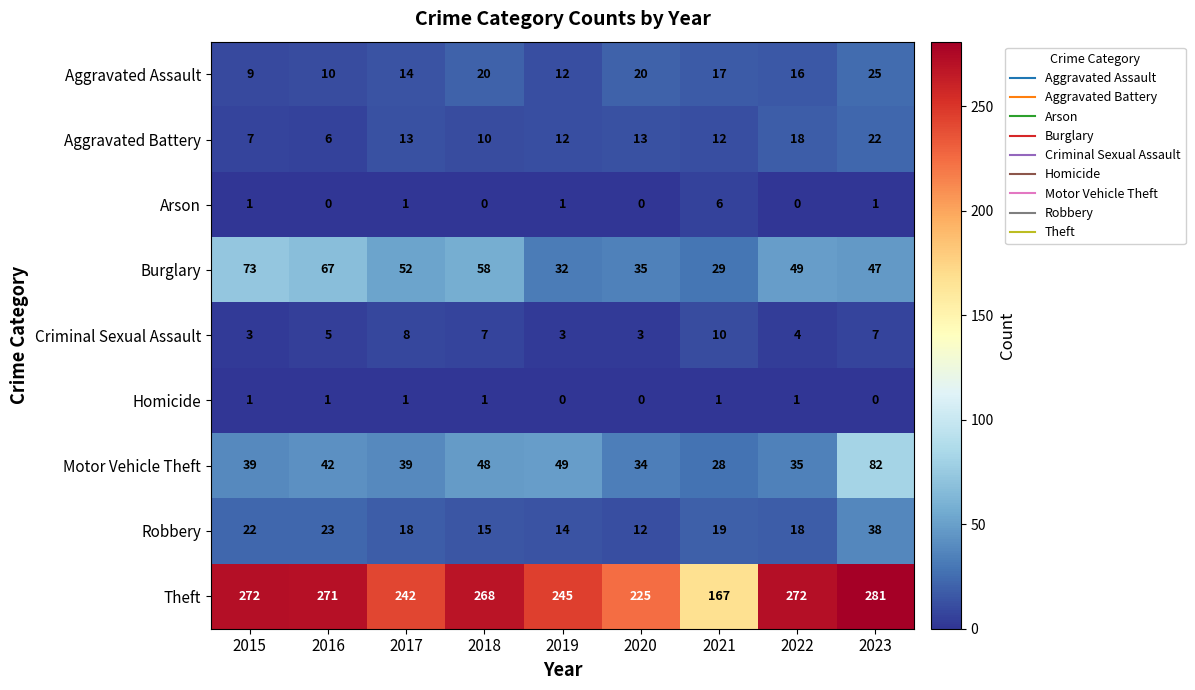

Which series has the largest range (max minus min)?

Theft